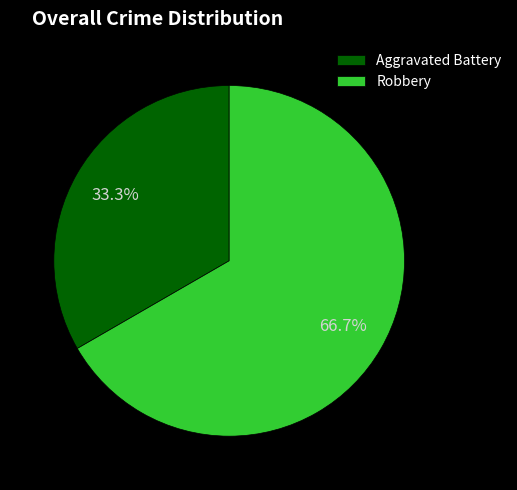

Between Aggravated Battery and Robbery, which is larger?

Robbery